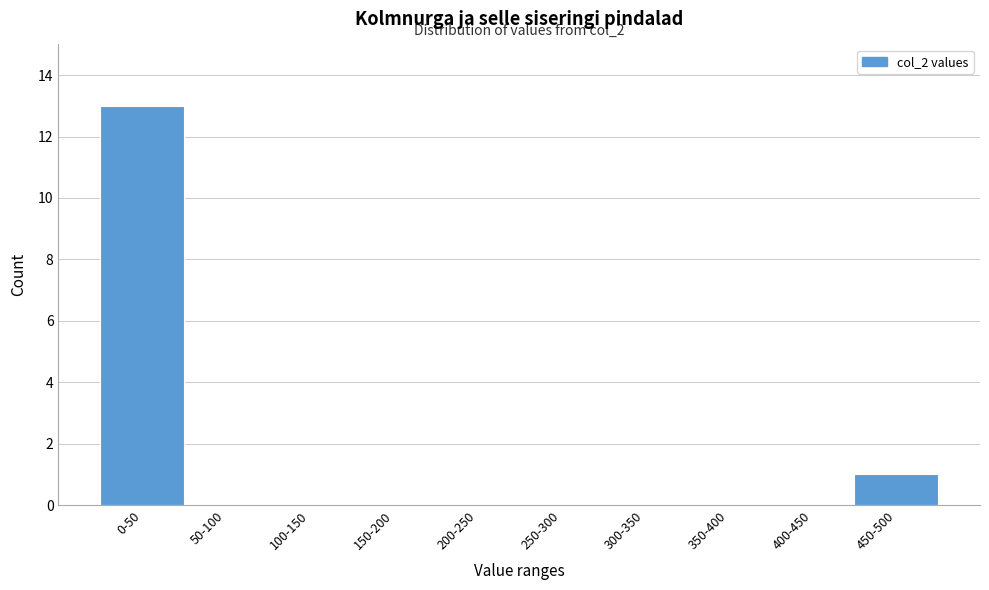

Reading left to right, what are all the values shown in this chart?

0-50=13	50-100=0	100-150=0	150-200=0	200-250=0	250-300=0	300-350=0	350-400=0	400-450=0	450-500=1